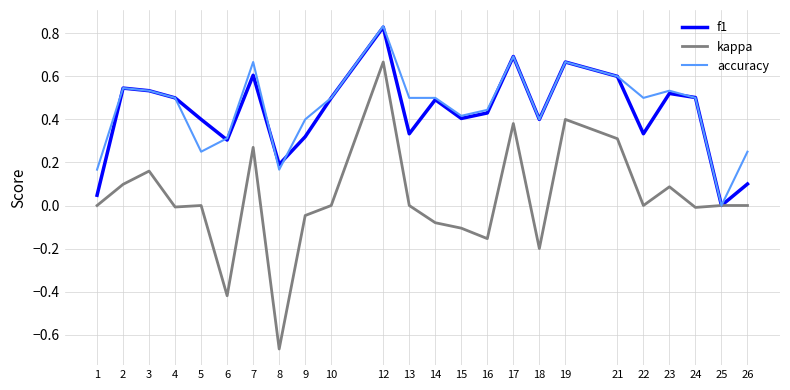

What is the difference between the highest and lowest values at 18?

0.6